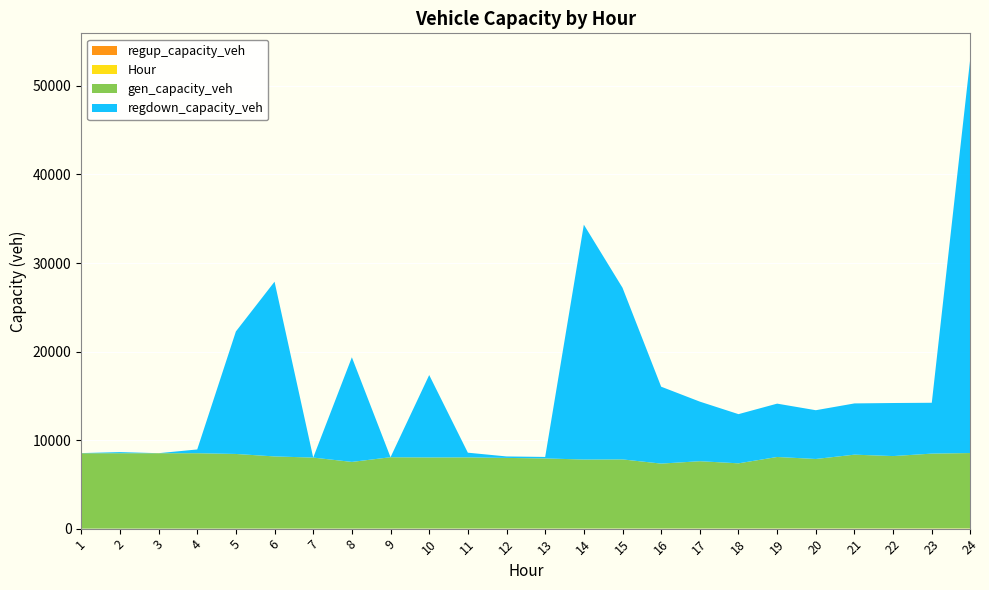

Reading left to right, extract all data points from this chart.

gen_capacity_veh: 8514.0	8514.0	8514.0	8514.0	8428.9	8149.8	8017.4	7527.8	8055.2	8031.5	8038.6	7974.8	7918.0	7790.3	7804.5	7329.1	7598.7	7357.5	8074.1	7847.1	8334.3	8173.4	8450.1	8514.0
regdown_capacity_veh: 16.0	127.8	4.2	424.9	13839.0	19735.9	0.0	11819.5	0.0	9306.2	527.8	166.8	164.9	26529.1	19388.3	8686.3	6729.7	5555.2	6024.9	5507.6	5787.6	5992.9	5742.8	44740.2
regup_capacity_veh: 0.0	0.0	0.0	0.0	0.0	0.0	0.0	0.0	0.0	0.0	0.0	0.0	0.0	0.0	0.0	0.0	0.0	0.0	0.0	0.0	0.0	0.0	0.0	0.0
Hour: 1.0	2.0	3.0	4.0	5.0	6.0	7.0	8.0	9.0	10.0	11.0	12.0	13.0	14.0	15.0	16.0	17.0	18.0	19.0	20.0	21.0	22.0	23.0	24.0